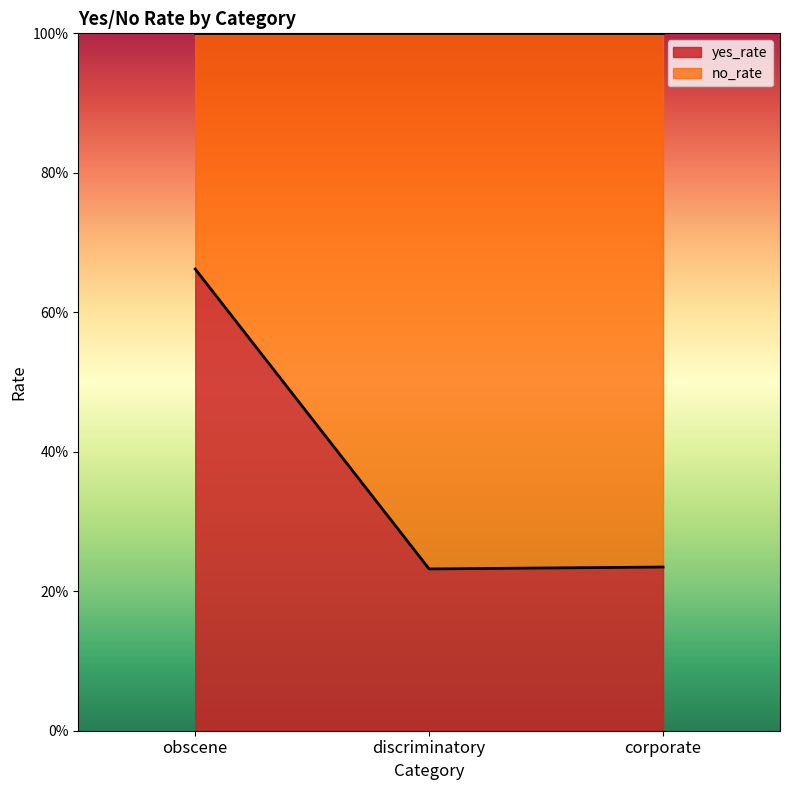

What is the label of the 3rd point from the right?

obscene